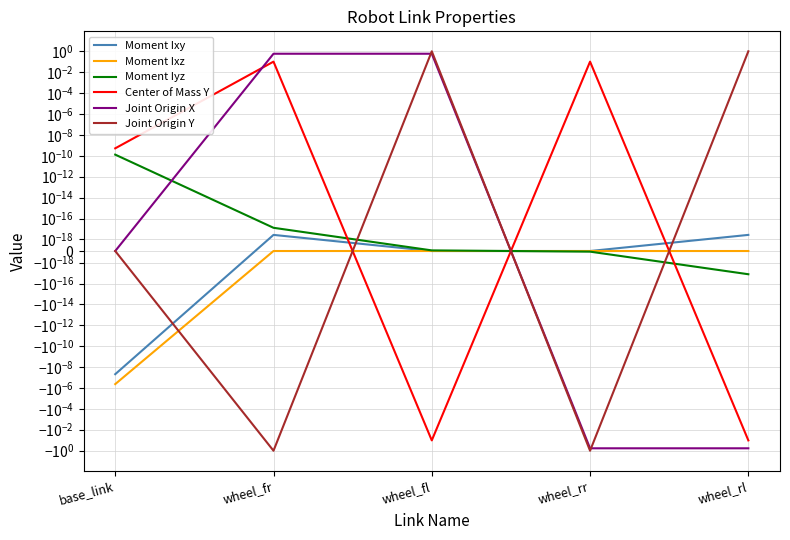

Rank the series at wheel_fl from highest to lowest value.

Joint Origin Y, Joint Origin X, Moment Iyz, Moment Ixy, Moment Ixz, Center of Mass Y